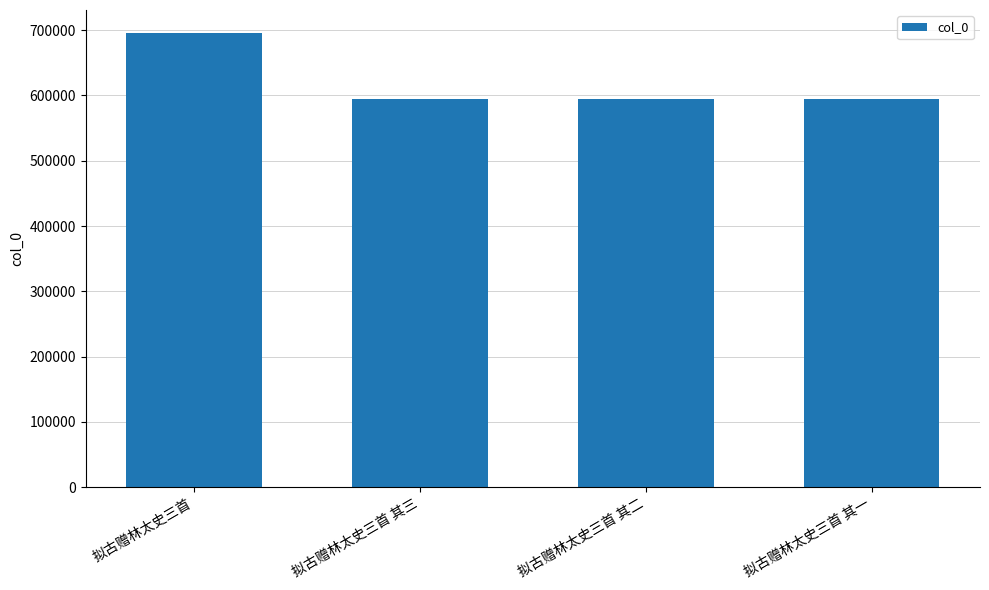

What is the minimum value shown in the chart?

594983